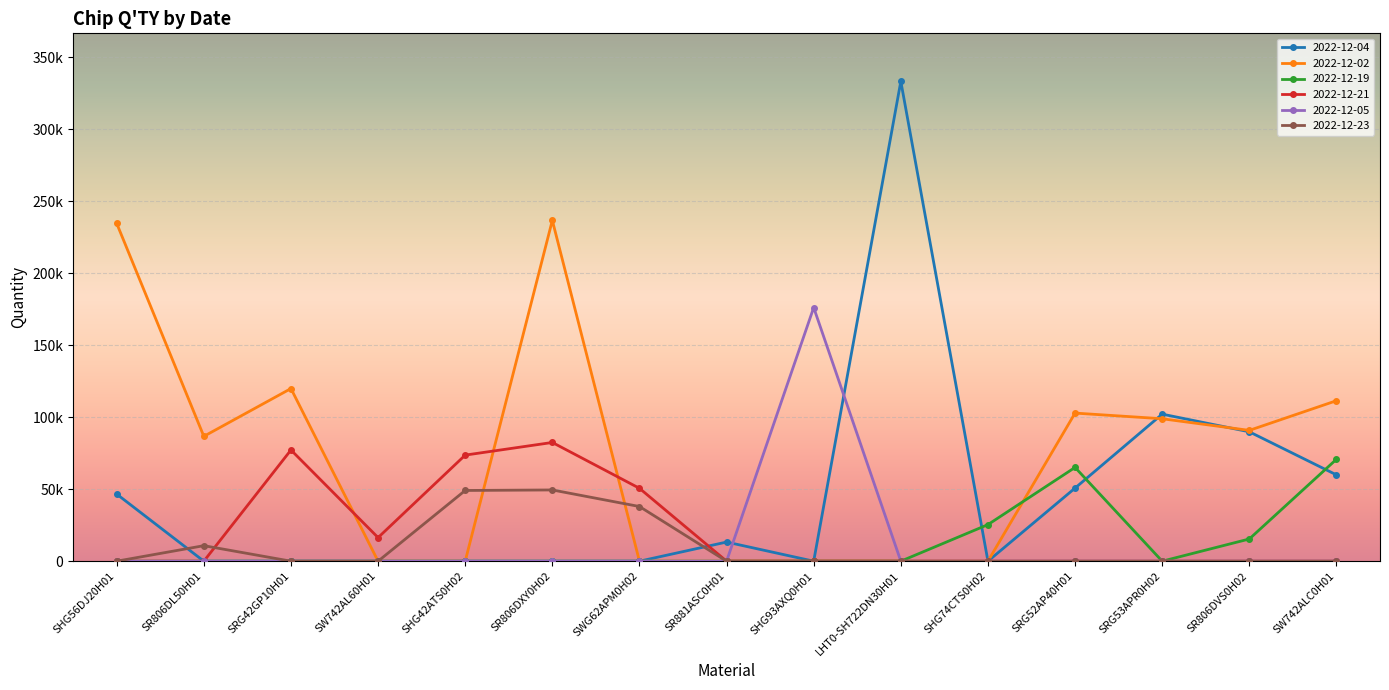

At which category is the sum across all series the highest?

SR806DXY0H02